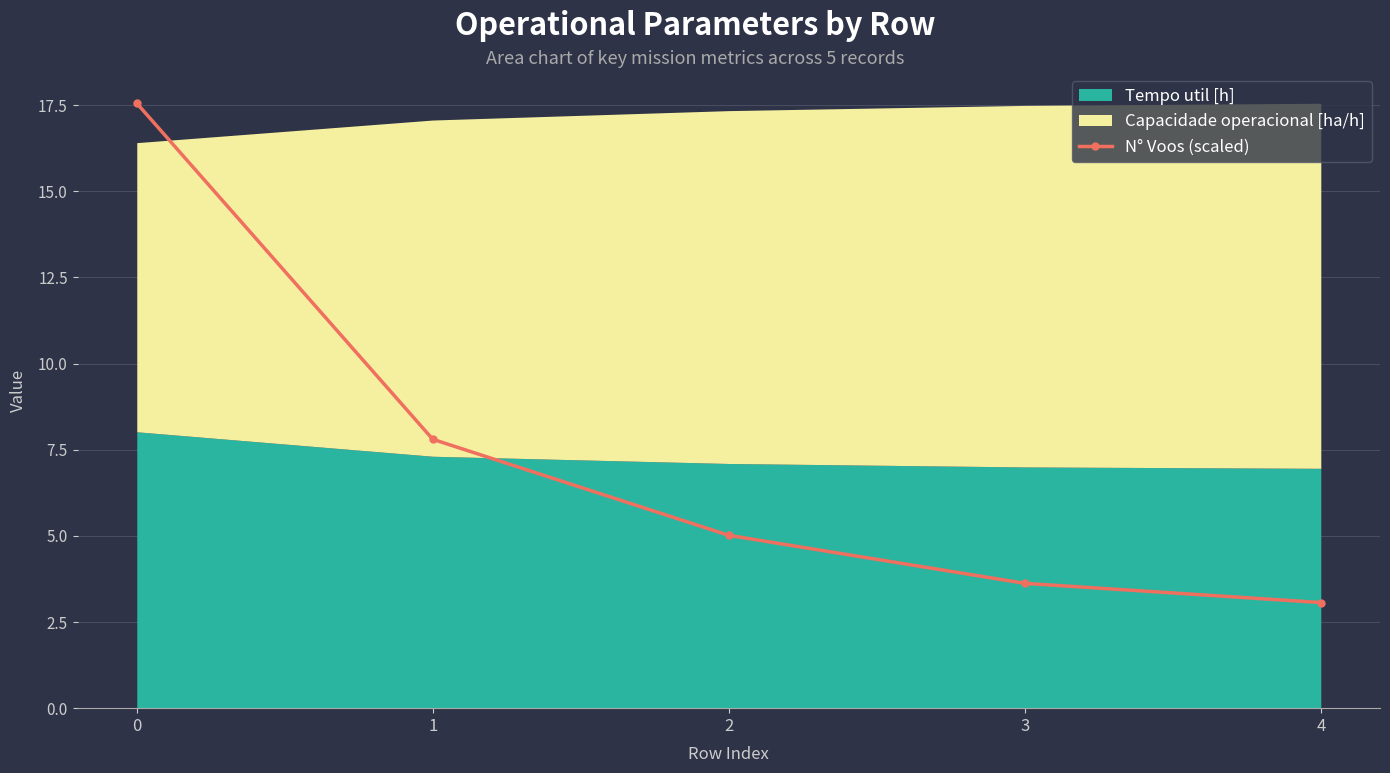

What is the value of the N° Voos (scaled) point at the 1st from the left?

17.6